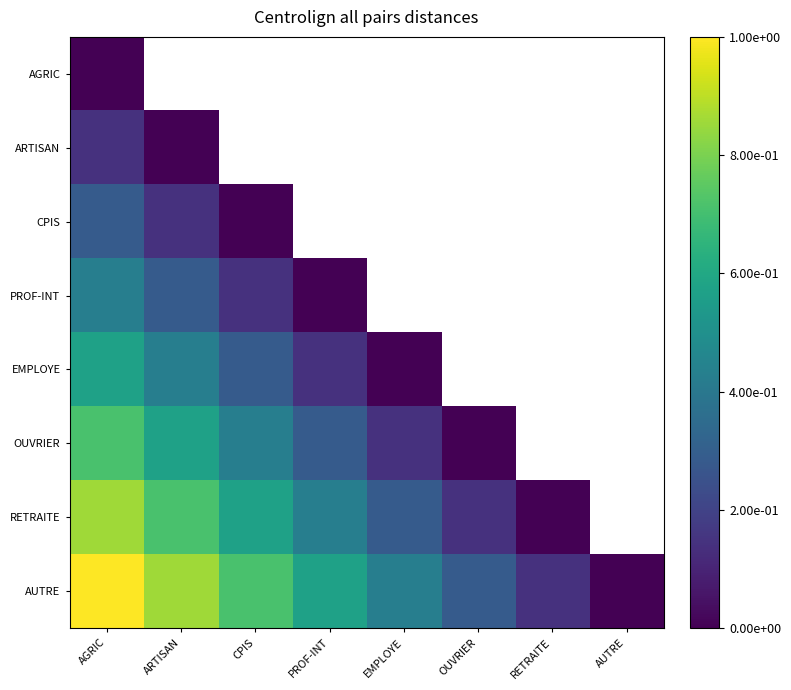

At how many categories does at least one series exceed 0?

7